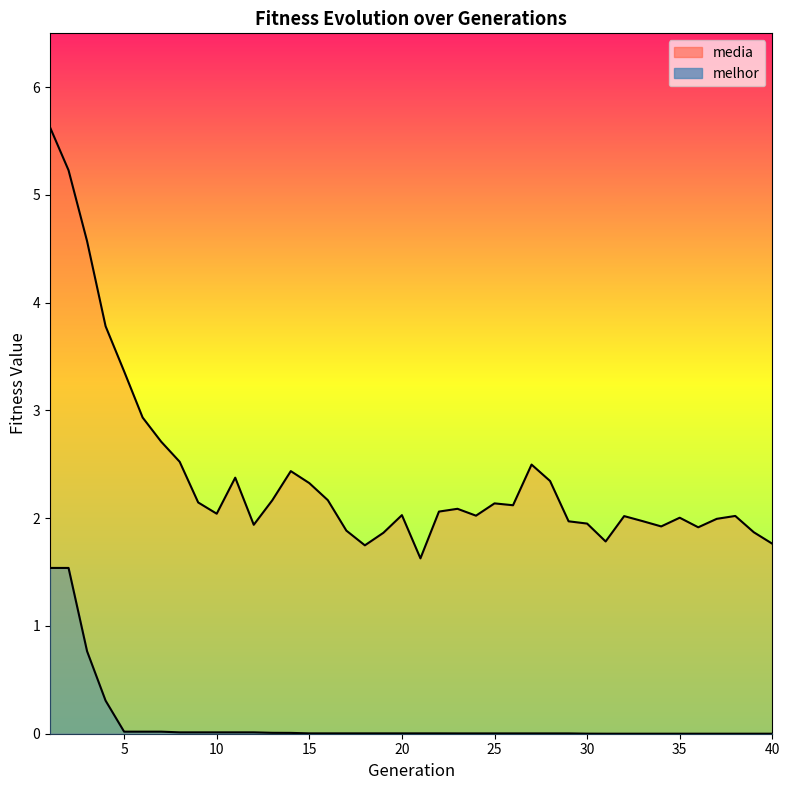

True or false: media and melhor cross at least once.

False